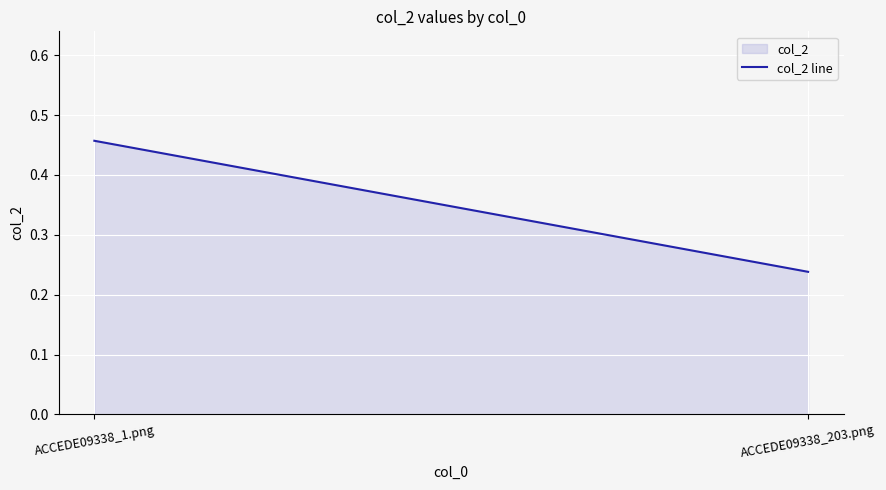

What position from the right is ACCEDE09338_203.png?

1